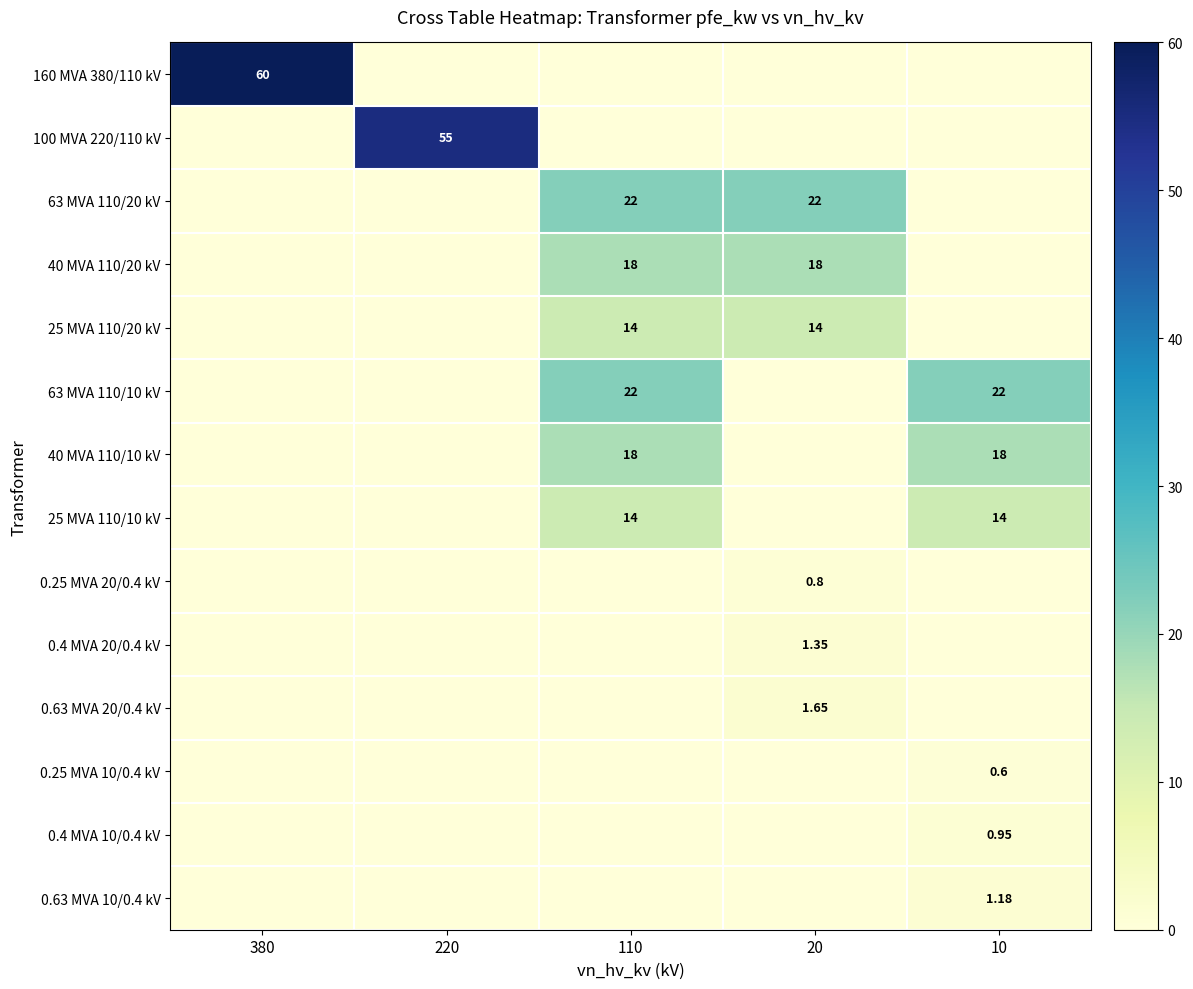

Where is 25 MVA 110/10 kV nearest to the value 7?

380